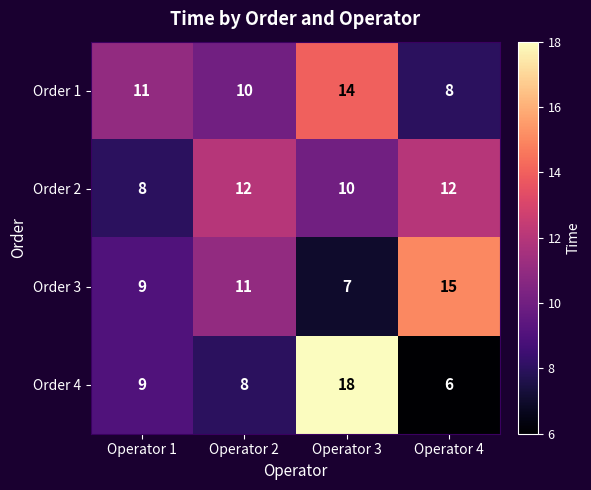

What is the total value across all series at Operator 4?

41